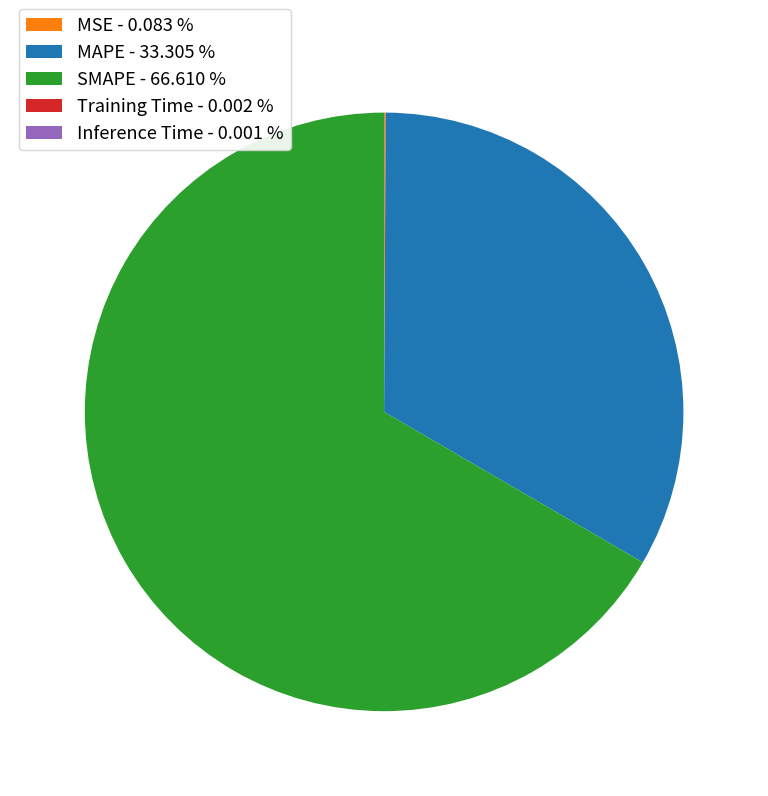

Do MAPE - 33.305 % and SMAPE - 66.610 % together represent more than half of the pie?

Yes